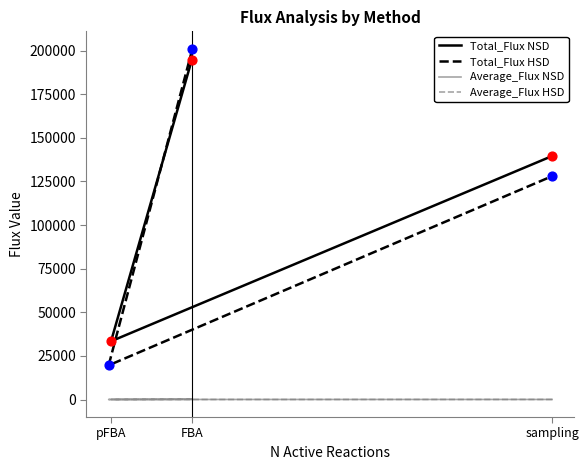

Which series contains the highest Y value?

Total_Flux HSD